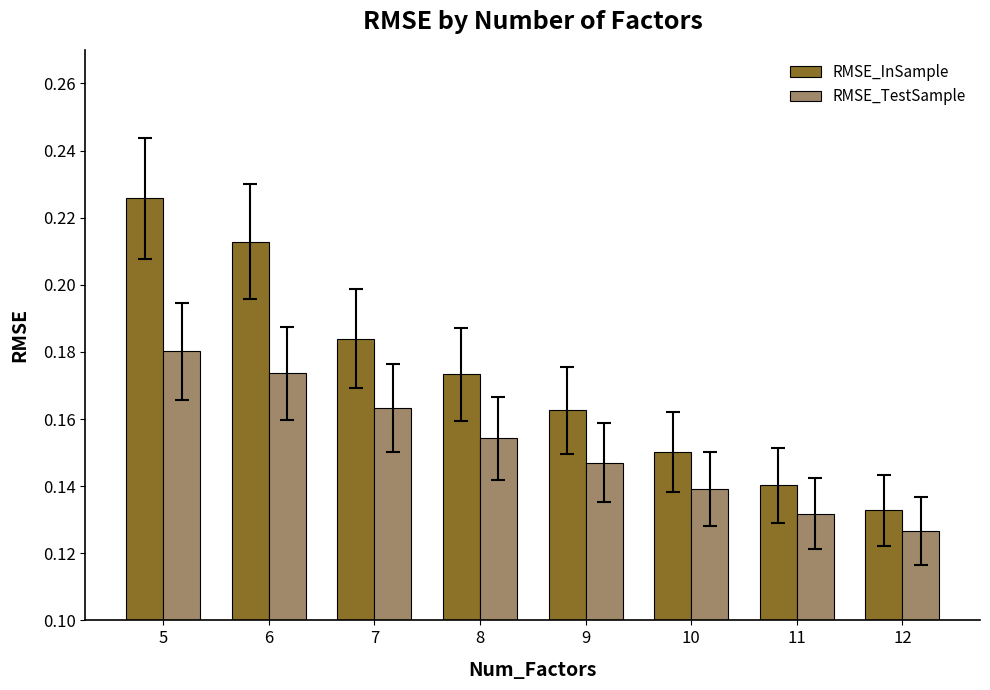

What are all the series names shown in the legend?

RMSE_InSample, RMSE_TestSample